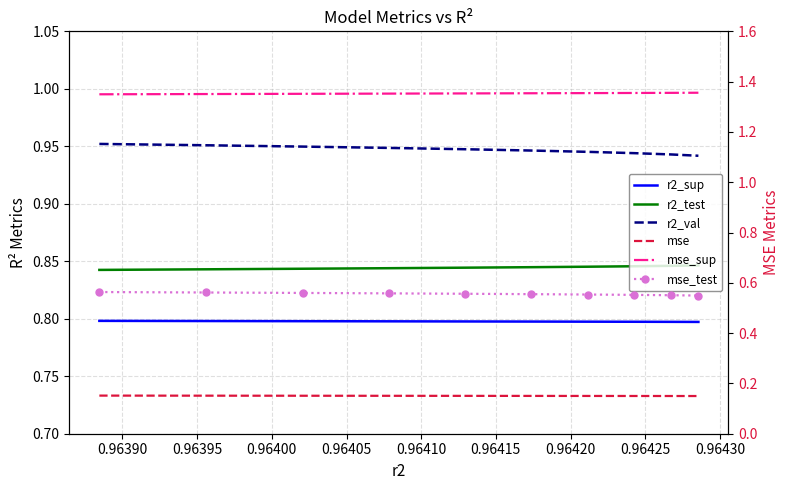

At 0.96430, list the series in order from largest to smallest.

mse_sup, r2_val, r2_test, r2_sup, mse_test, mse